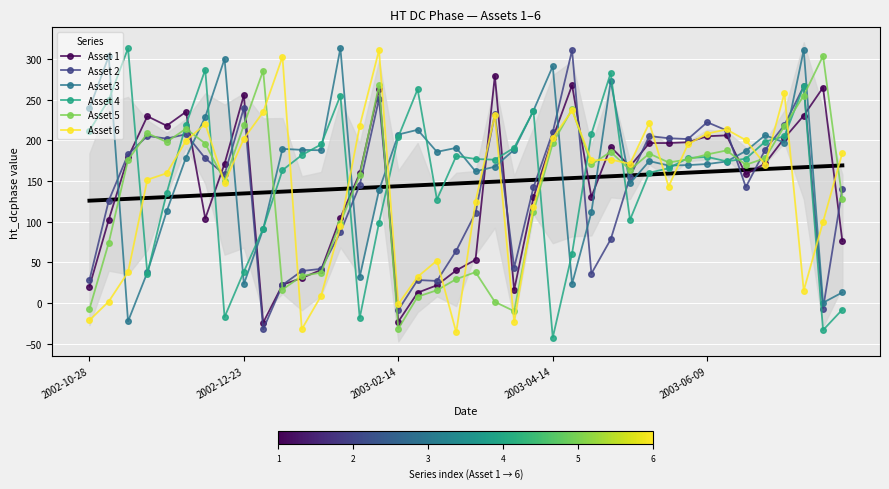

What is the value of the Asset 5 point at the 39th from the left?

303.5